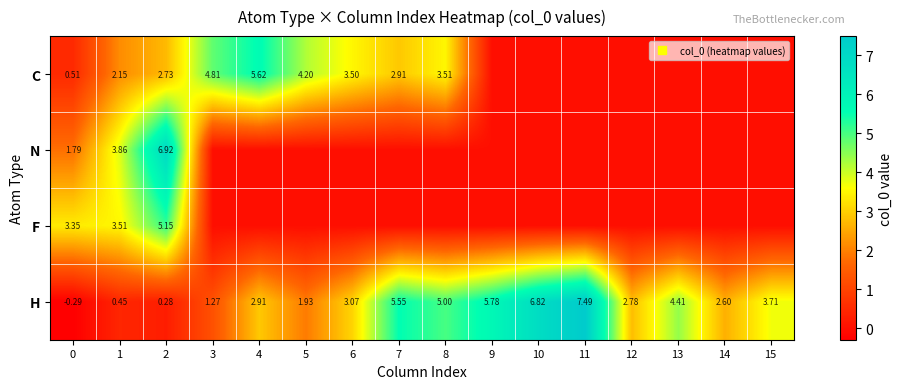

What is the difference between the N values at 1 and 14?

3.9